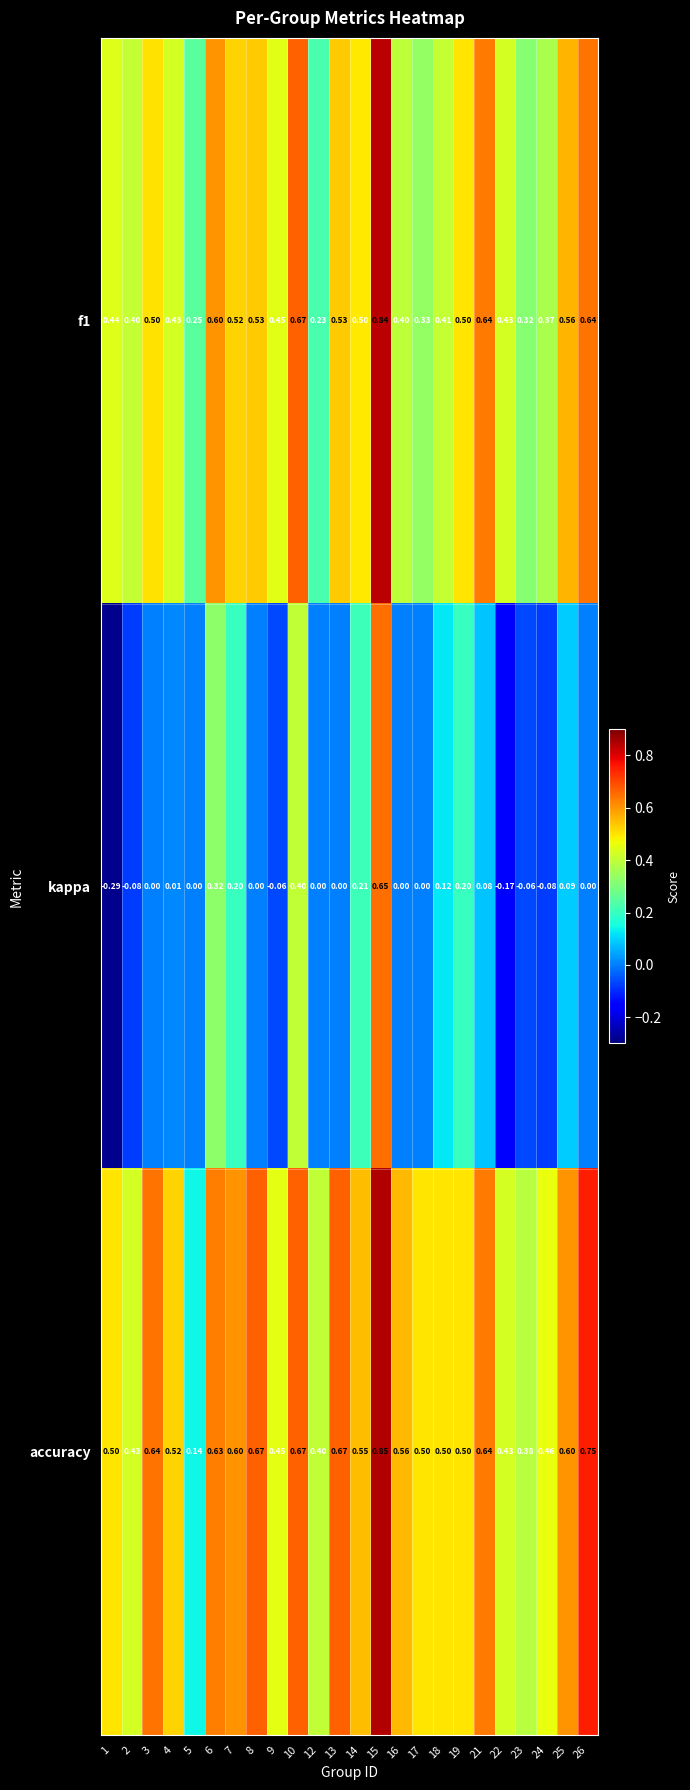

How many series are shown in this chart?

3